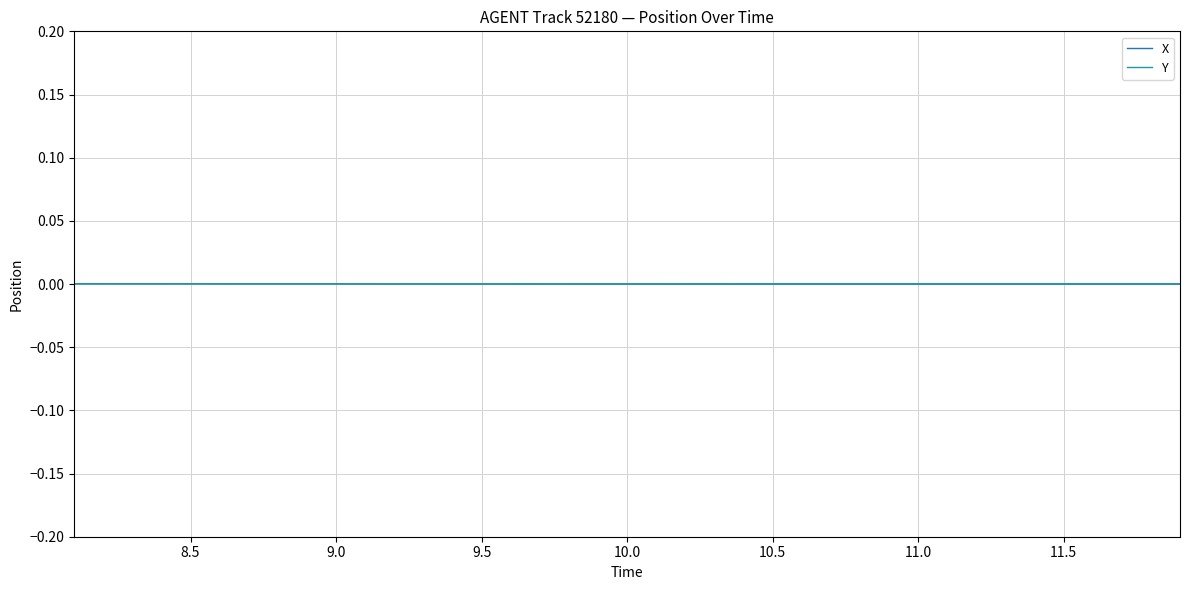

How many lines are shown in the chart?

2